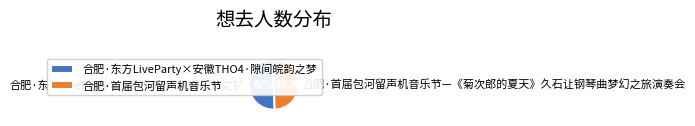

What is the ratio of the value at 合肥·首届包河留声机音乐节—《菊次郎的夏天》久石让钢琴曲梦幻之旅演奏会 to the value at 合肥·东方LiveParty×安徽THO4·隙间皖韵之梦?

1.0